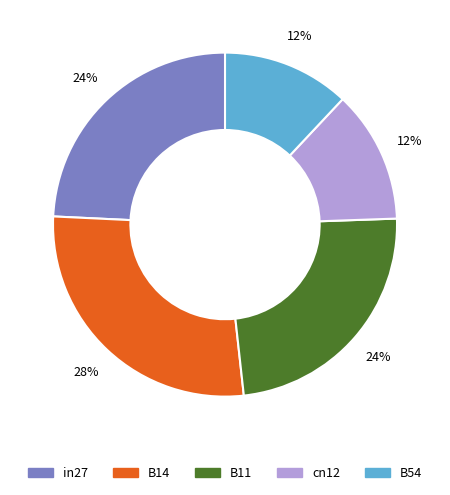

Which category has the biggest portion of the pie?

B14